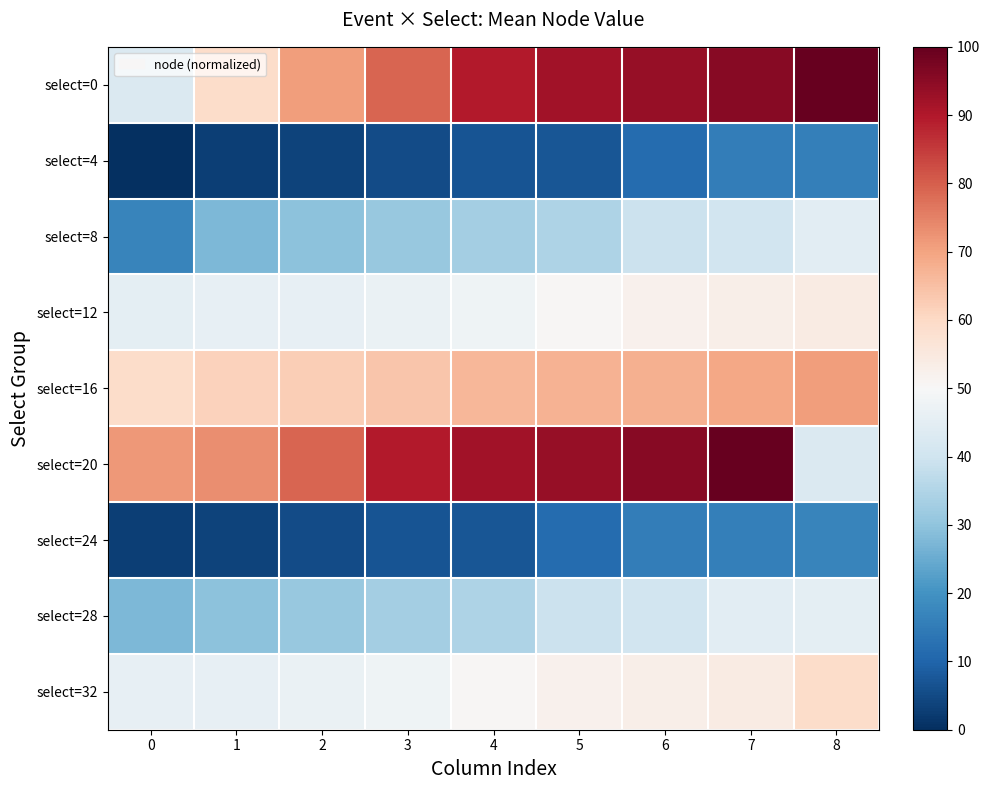

Which series changed the most between 3 and 7?

select=0